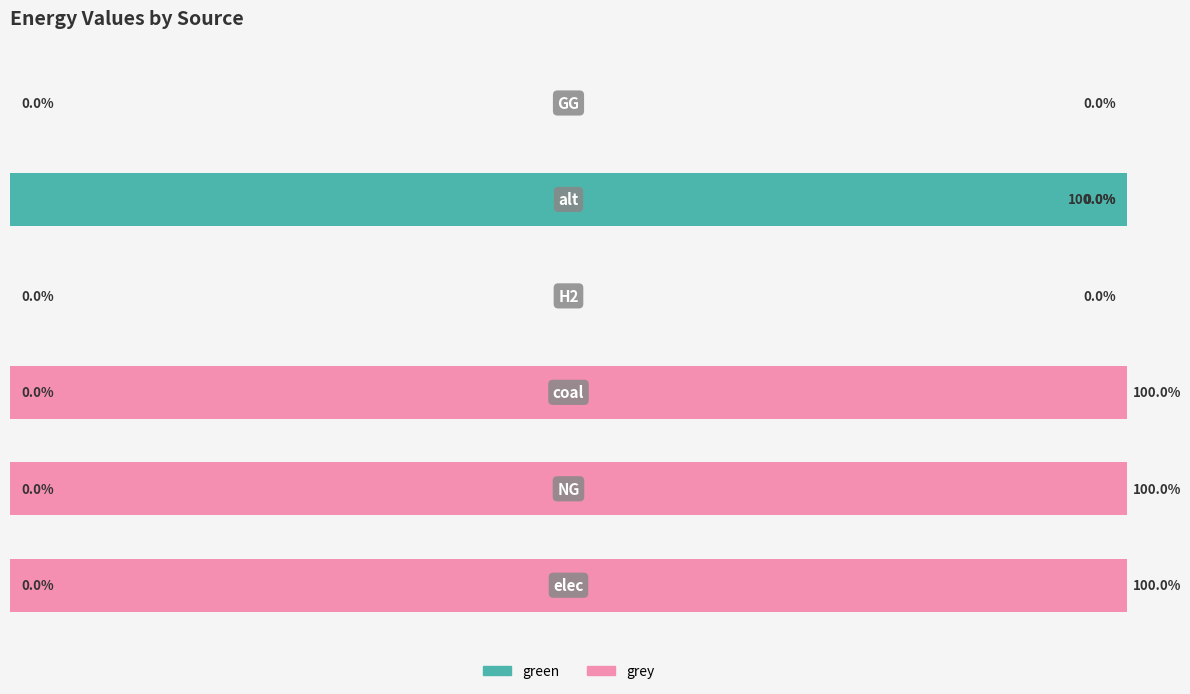

Rank the series by their maximum value, from lowest to highest.

green, grey